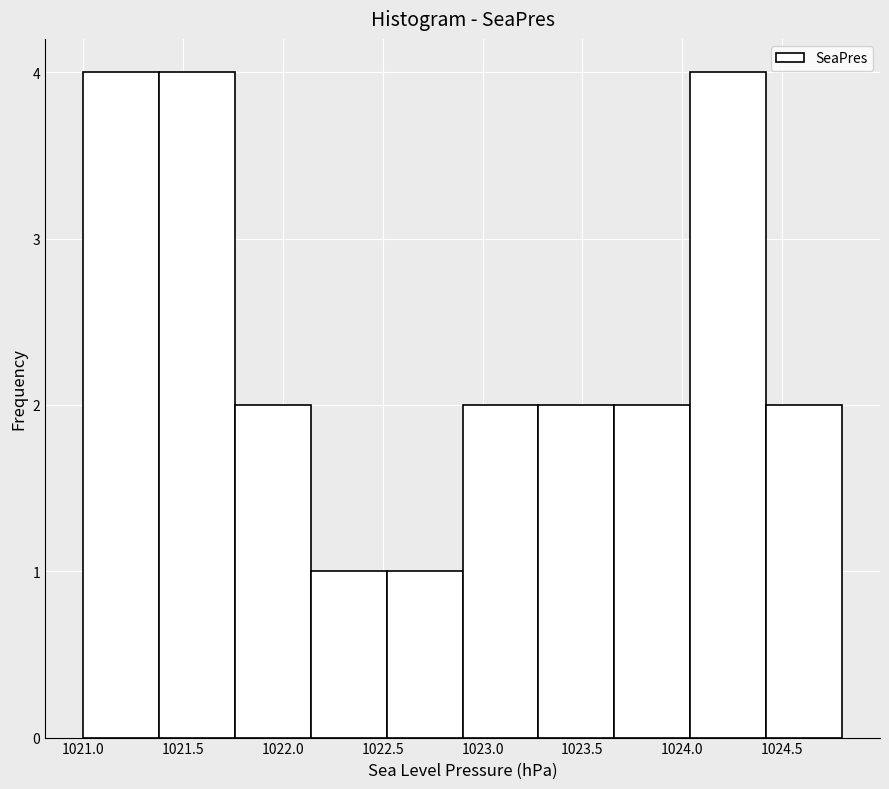

Reading left to right, transcribe this chart: for each bar, give the range it covers on the x-axis and its height. Neither the bar edges nor the heights are printed on the chart, so give them approximately, as read against the axes.

1021.00 to 1021.38: 4
1021.38 to 1021.76: 4
1021.76 to 1022.14: 2
1022.14 to 1022.52: 1
1022.52 to 1022.90: 1
1022.90 to 1023.28: 2
1023.28 to 1023.66: 2
1023.66 to 1024.04: 2
1024.04 to 1024.42: 4
1024.42 to 1024.80: 2